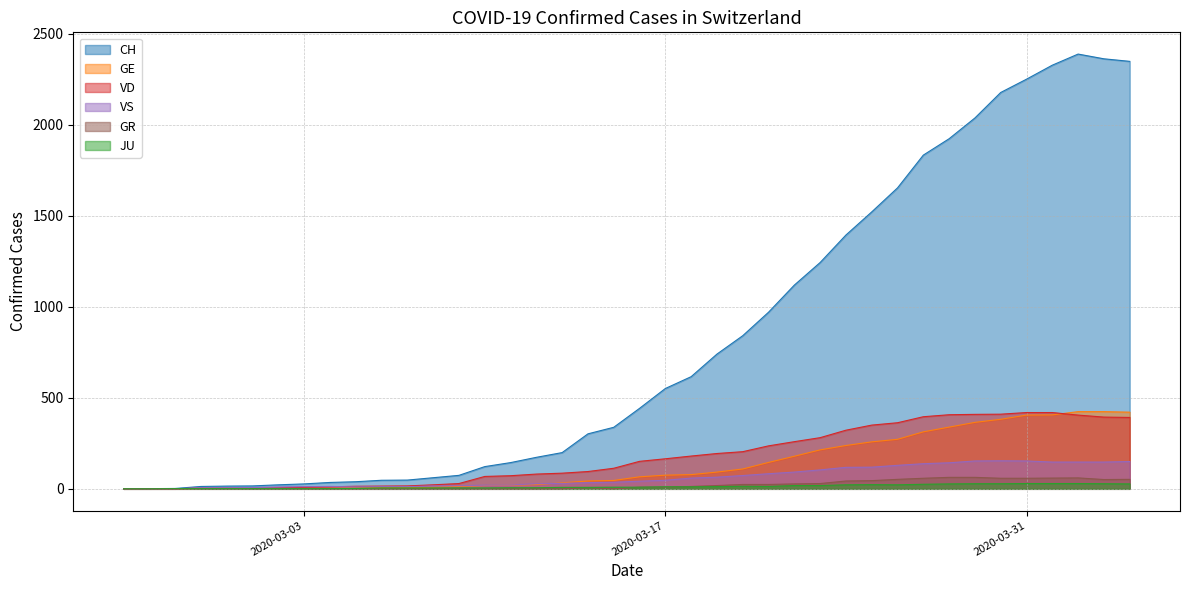

Which series has the largest total across all categories?

CH